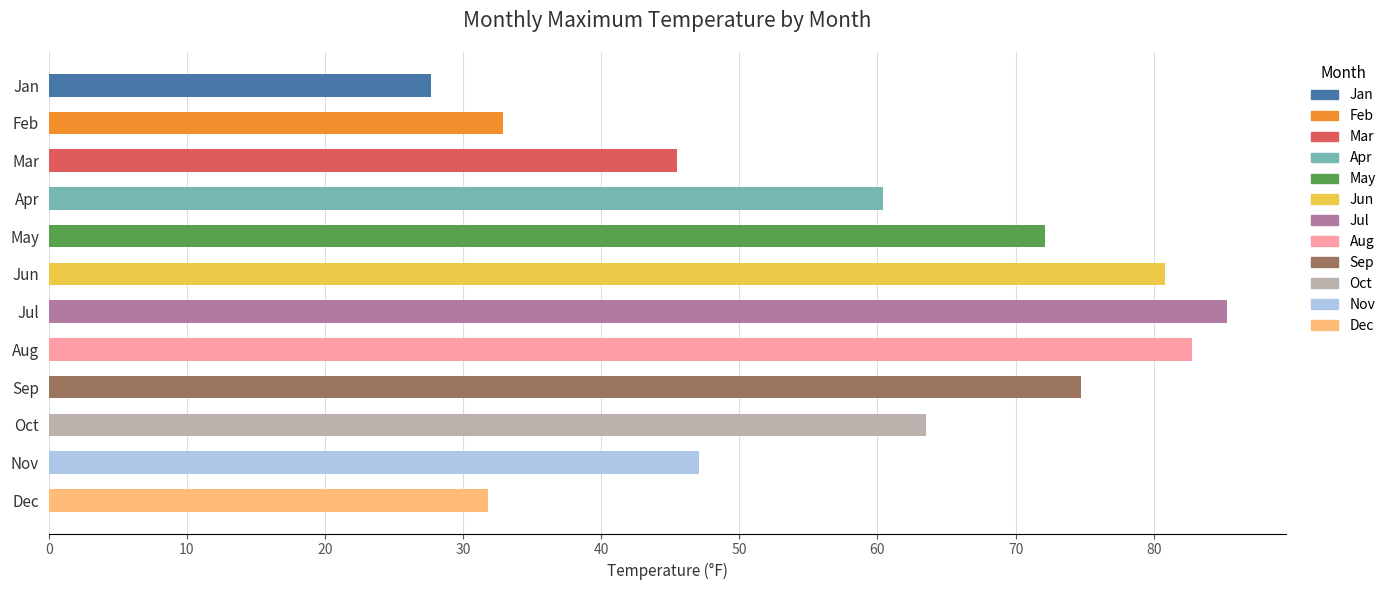

What is the change in value from Feb to Aug?

+49.9